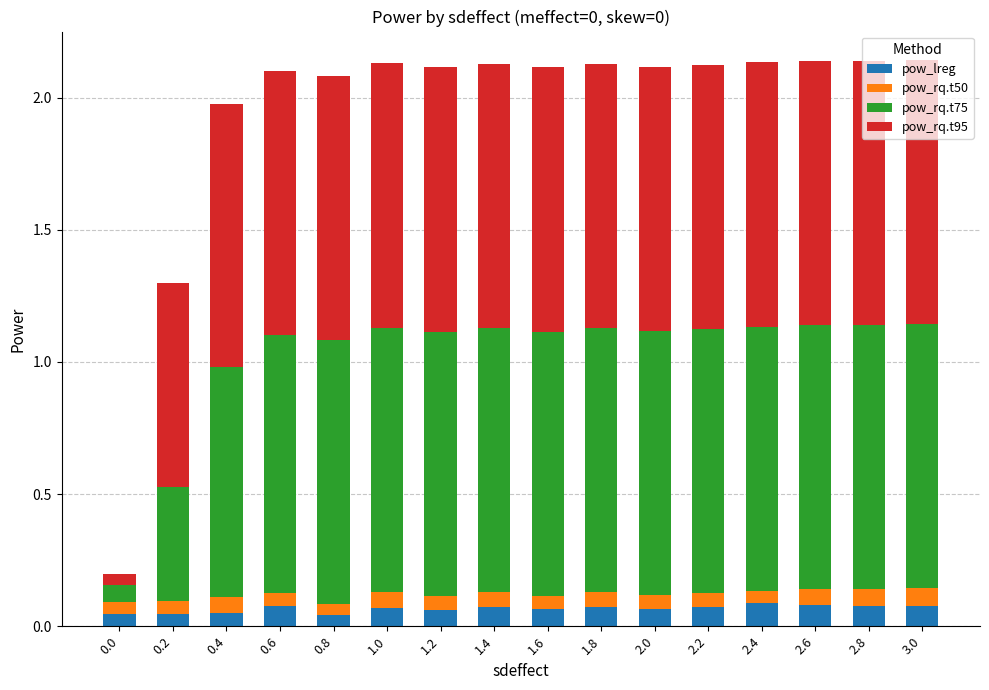

What is the sum of all pow_lreg values?

1.1